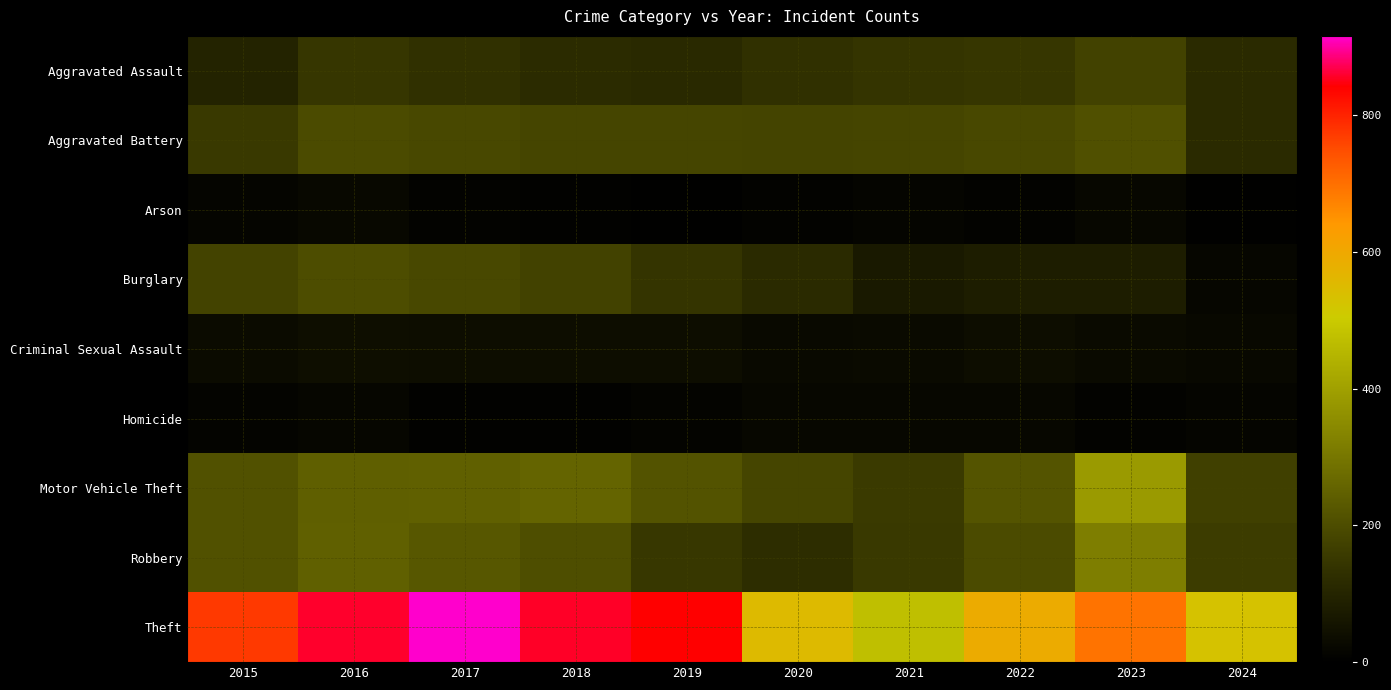

How many distinct data groups are displayed?

9